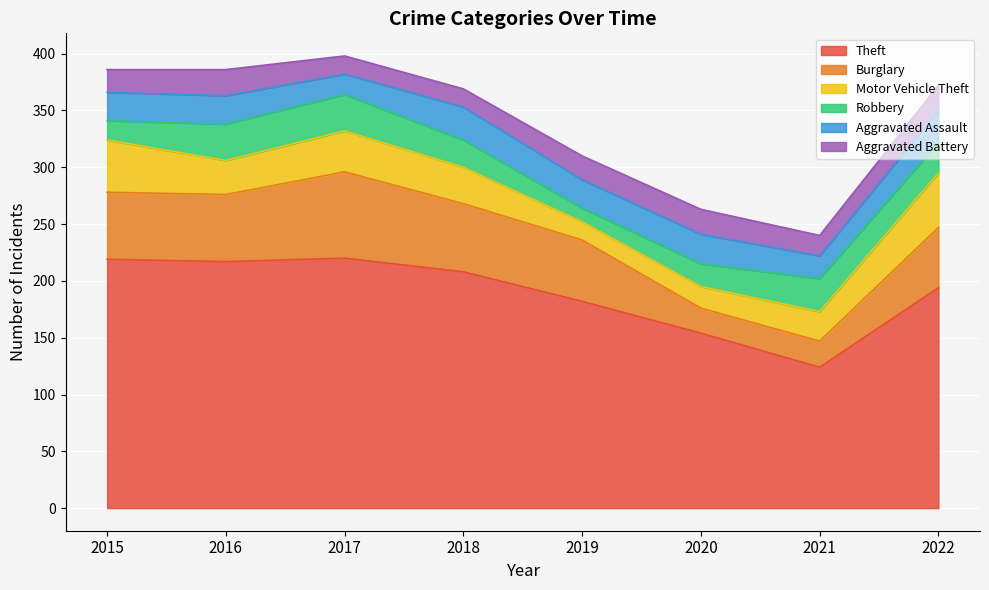

Which has a higher value, 2021 or 2015?

2015